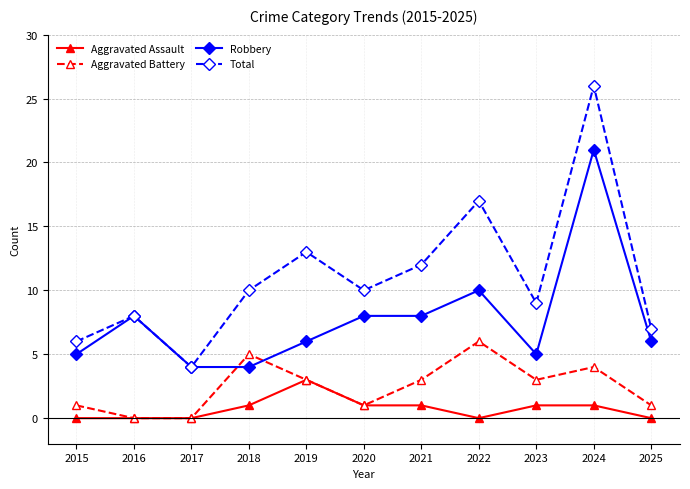

True or false: Aggravated Battery has more than 1 points higher than both neighbors.

True